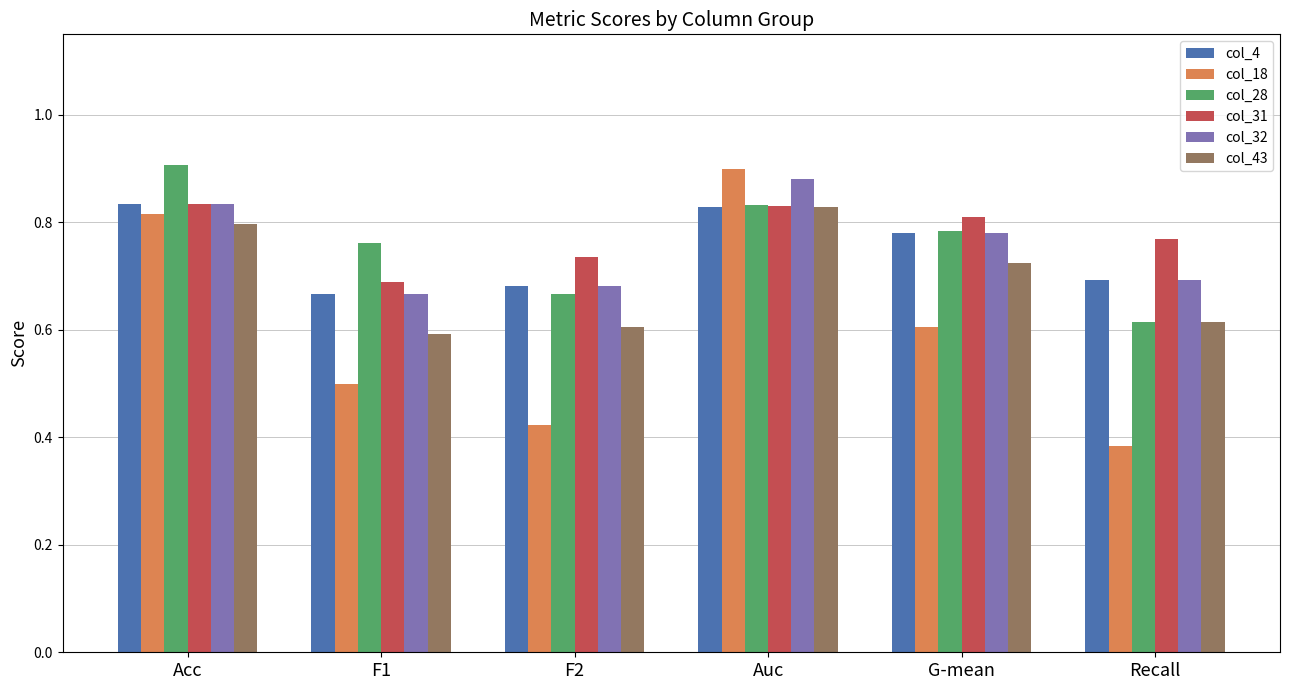

At which category does the chart reach its minimum across all series?

Recall